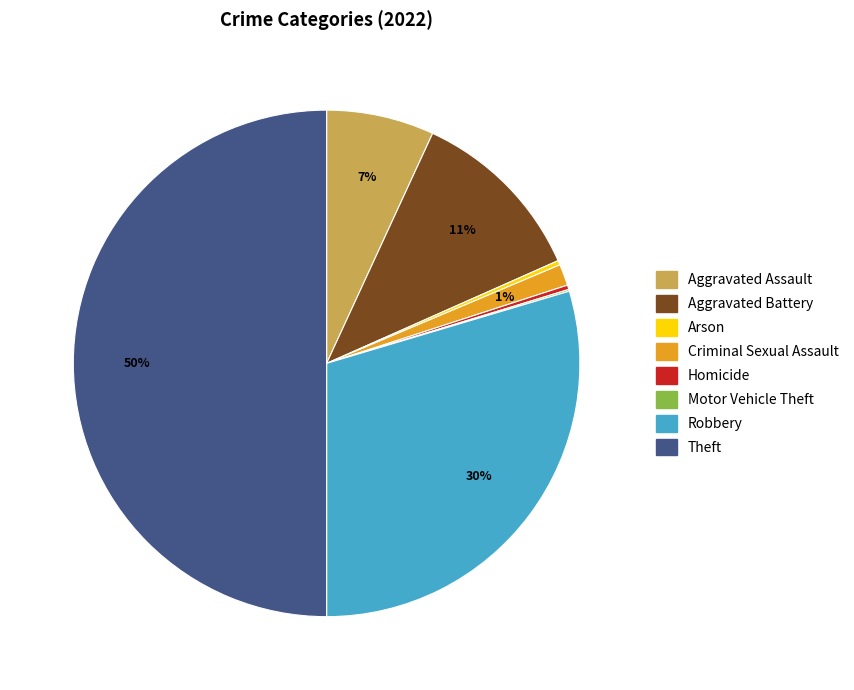

Which slice is the largest?

Theft